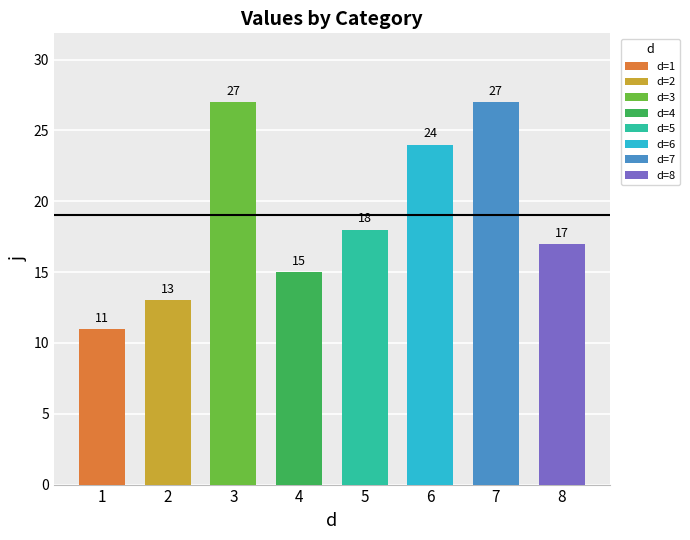

What is the sum of the values at 1 and 6?

35